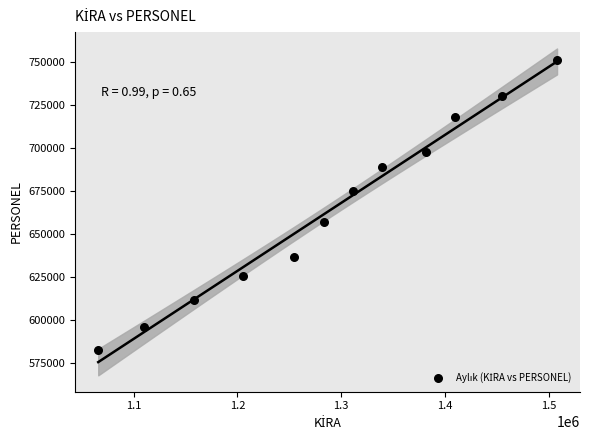

What is the average X value?

1290047